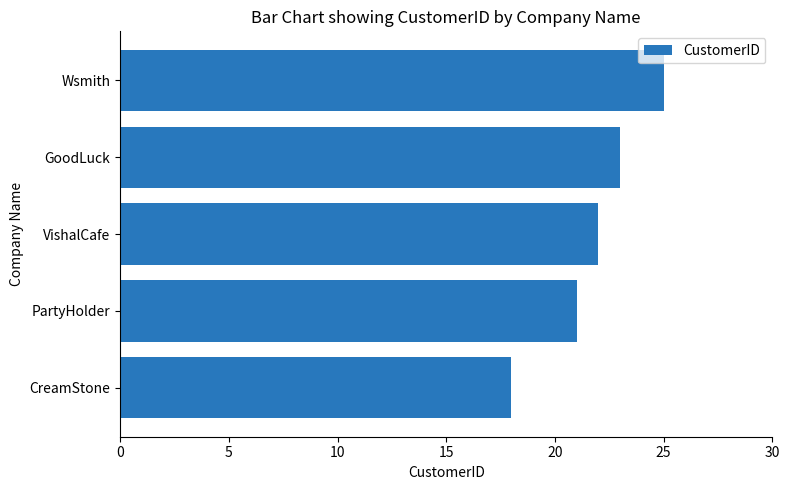

Read the value at PartyHolder.

21